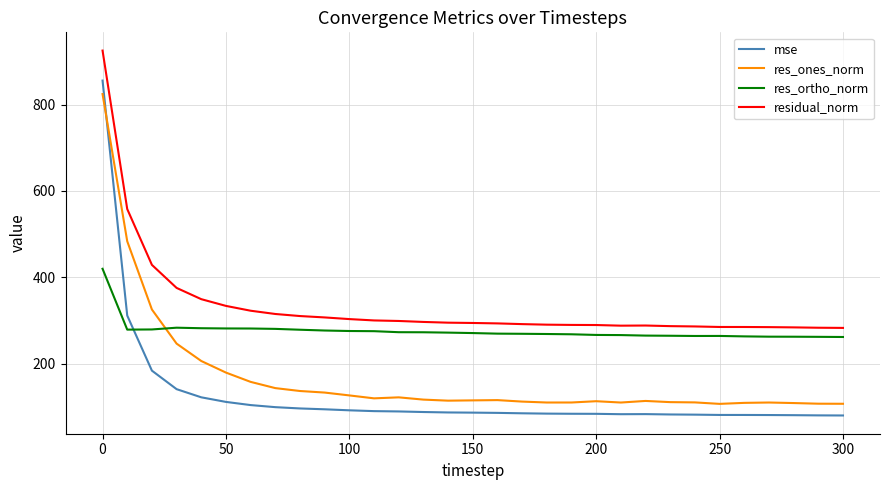

What is the minimum value for res_ones_norm?

106.8